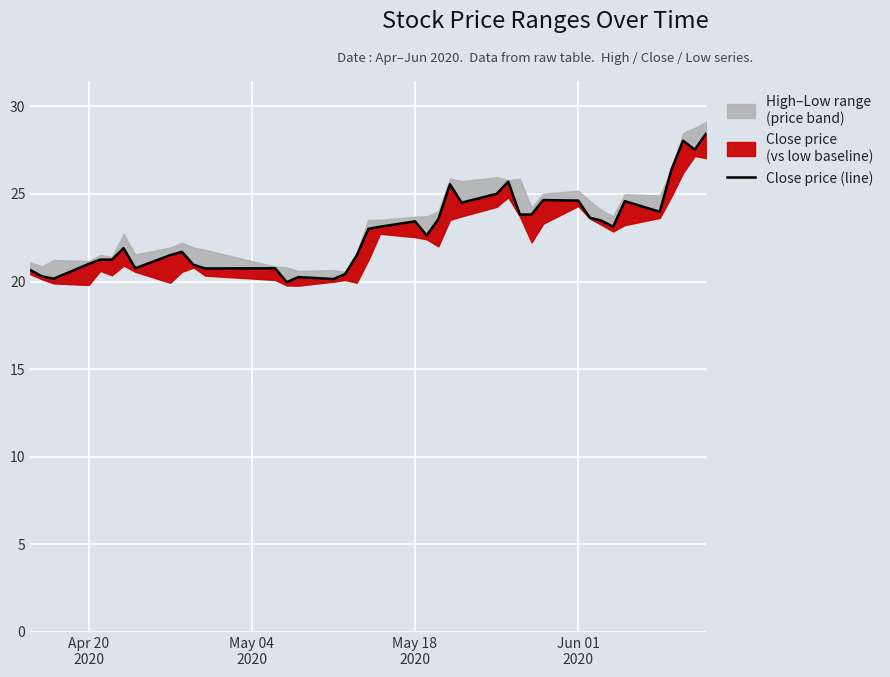

How many interior local valleys (lower than both neighbors) does the data have?

11